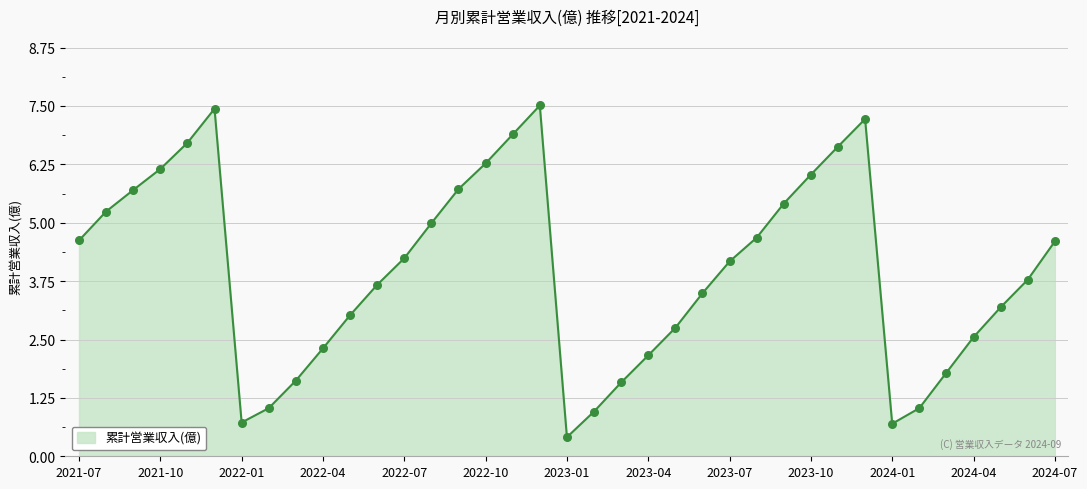

What is the difference between the maximum and minimum values?

7.1